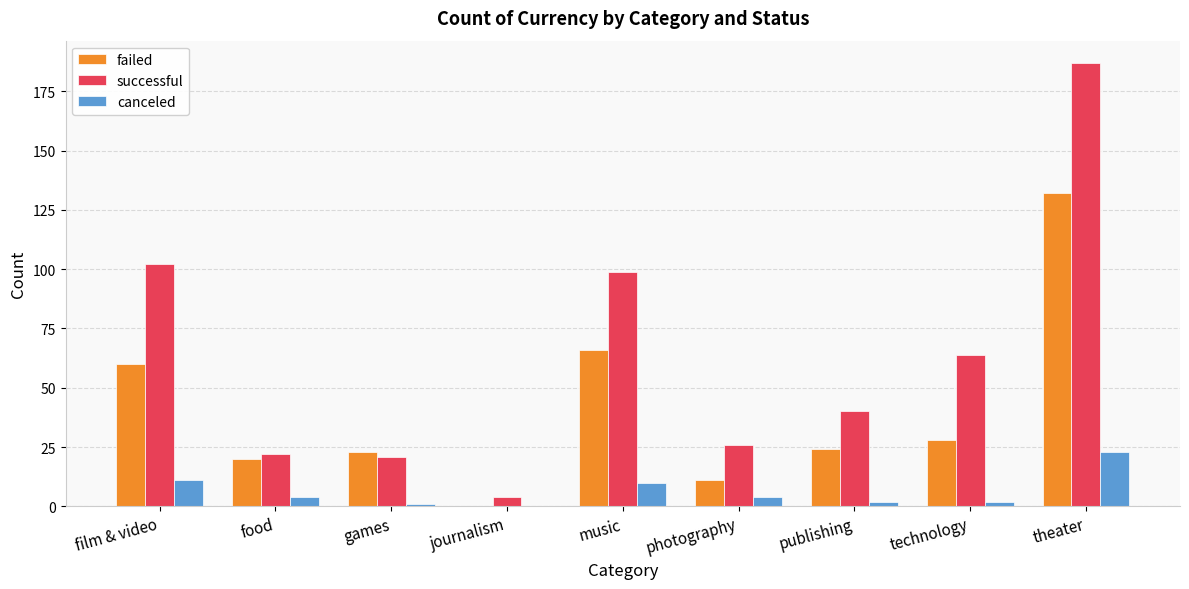

What is the spread (max minus min) of values at technology?

62